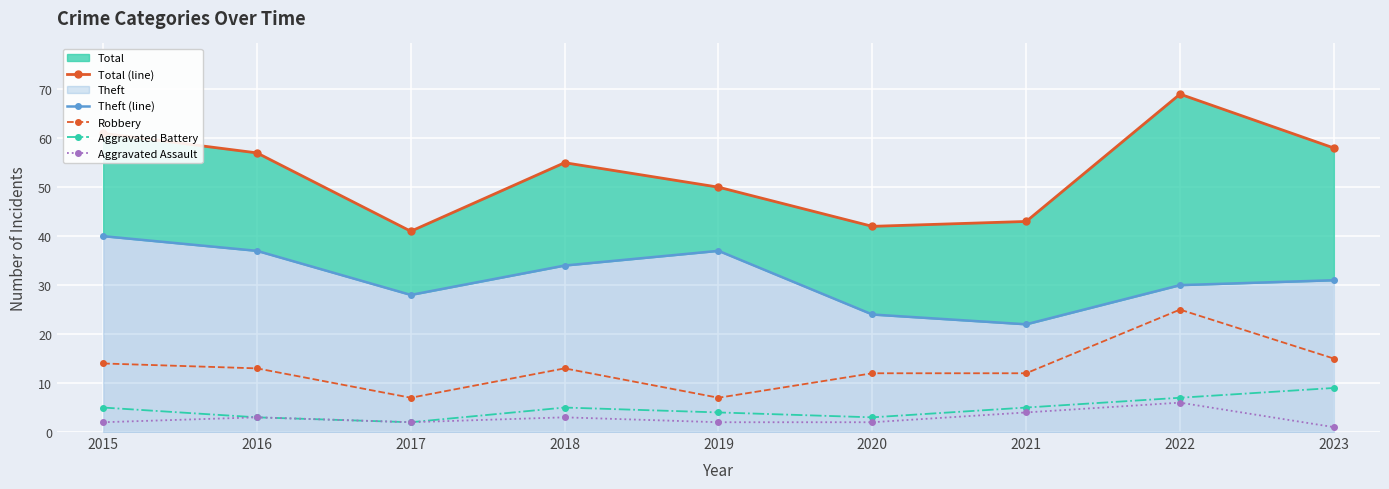

How many values in the Theft (line) series are below 31?

4